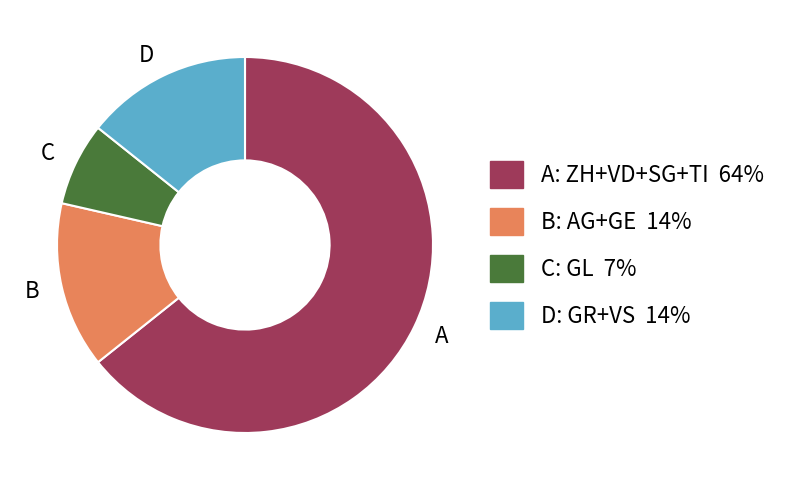

The D slice represents 14% of the pie. True or false?

True